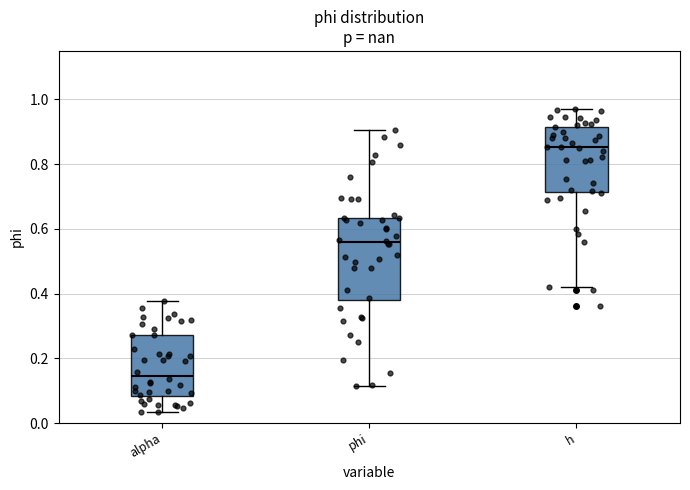

Reading left to right, transcribe this box plot: for each box, give where its median line is, the range the box spans, and where its two whiskers end, as read against the y-axis. The values are not printed on the chart, so give them approximately, as read against the axis.

alpha: median 0.14, box 0.08 to 0.28, whiskers 0.04 to 0.38
phi: median 0.56, box 0.38 to 0.64, whiskers 0.12 to 0.90
h: median 0.86, box 0.72 to 0.92, whiskers 0.42 to 0.98